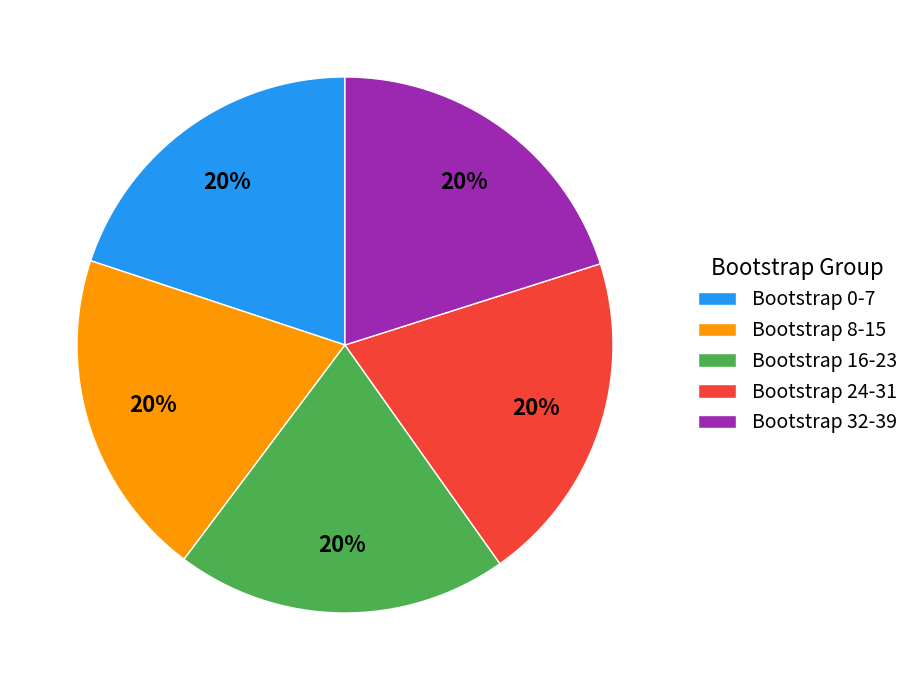

Do Bootstrap 8-15 and Bootstrap 32-39 together represent more than half of the pie?

No